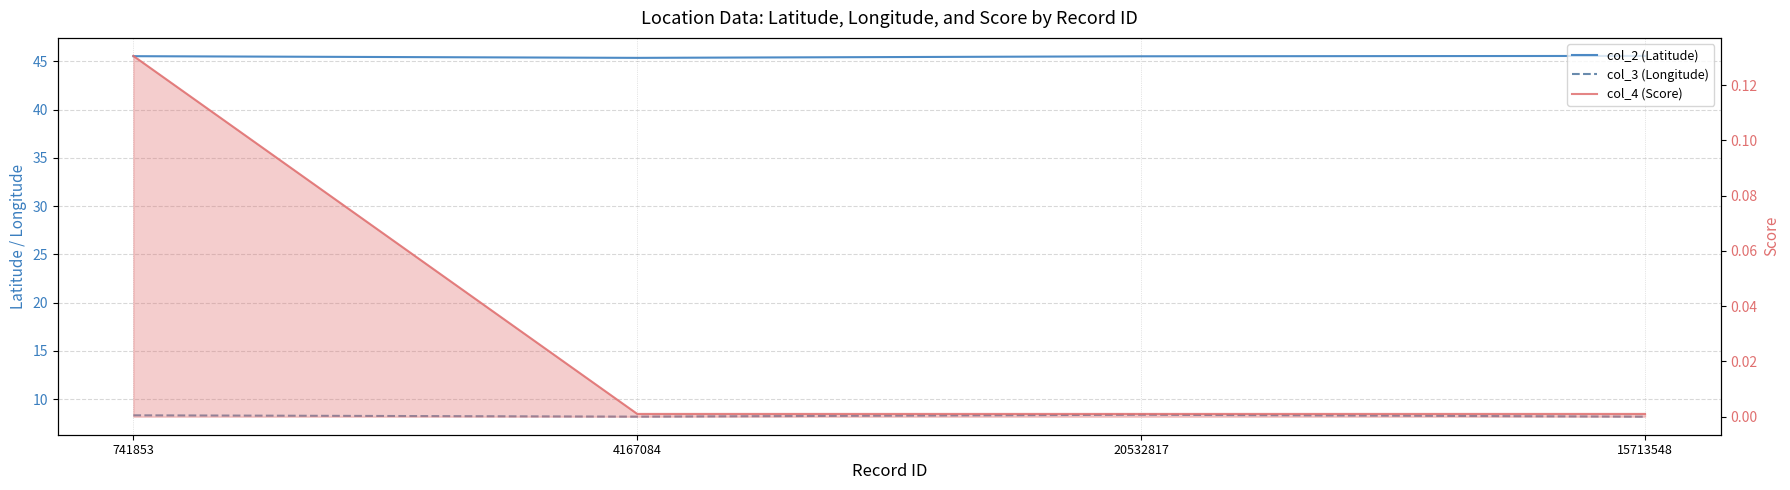

True or false: col_4 (Score) has more than 2 points higher than both neighbors.

False